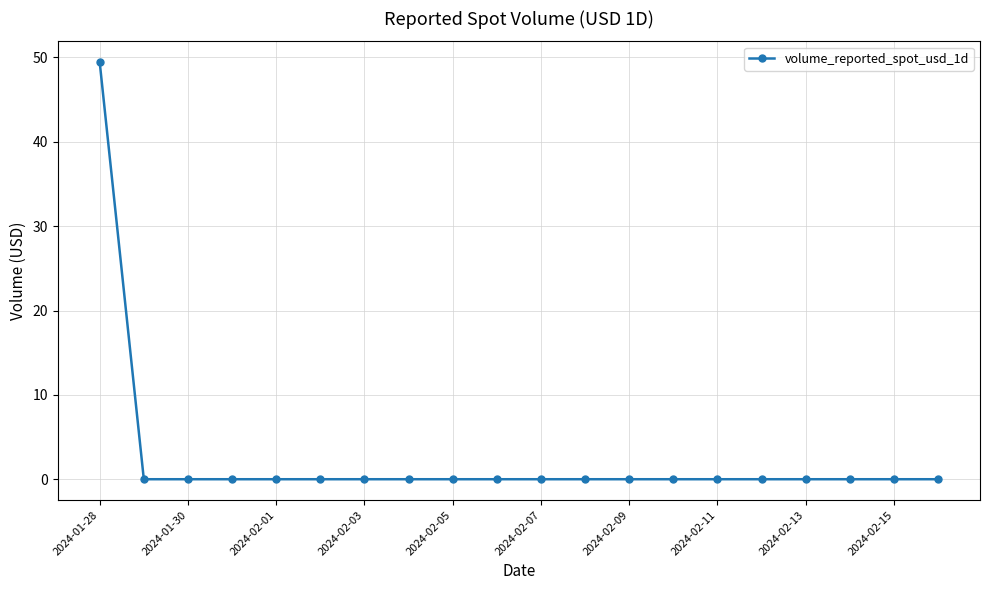

Reading left to right, list all the values displayed in this chart.

49.4	0.0	0.0	0.0	0.0	0.0	0.0	0.0	0.0	0.0	0.0	0.0	0.0	0.0	0.0	0.0	0.0	0.0	0.0	0.0